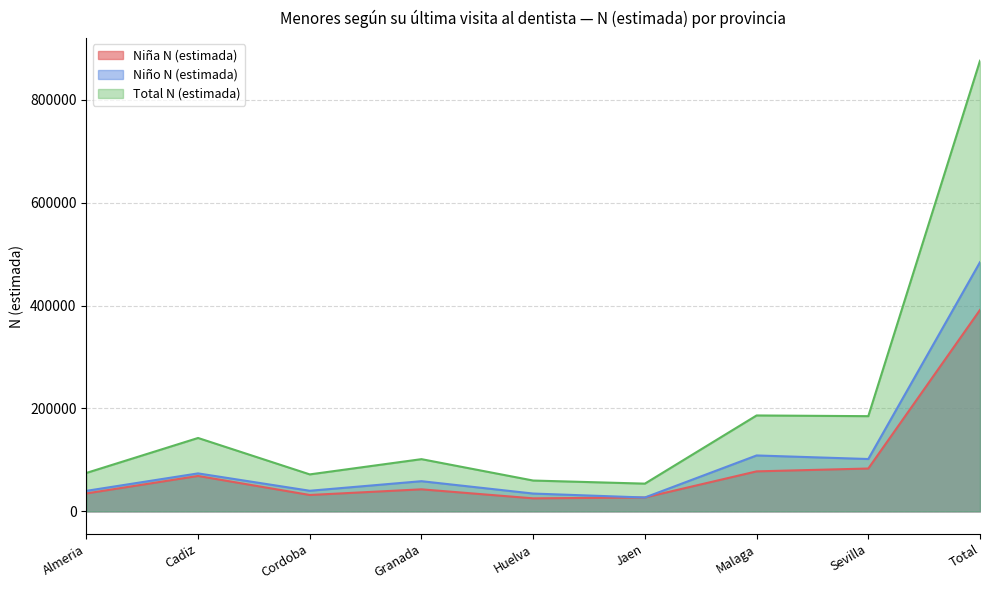

At which label is Total N (estimada) closest to 464991?

Malaga